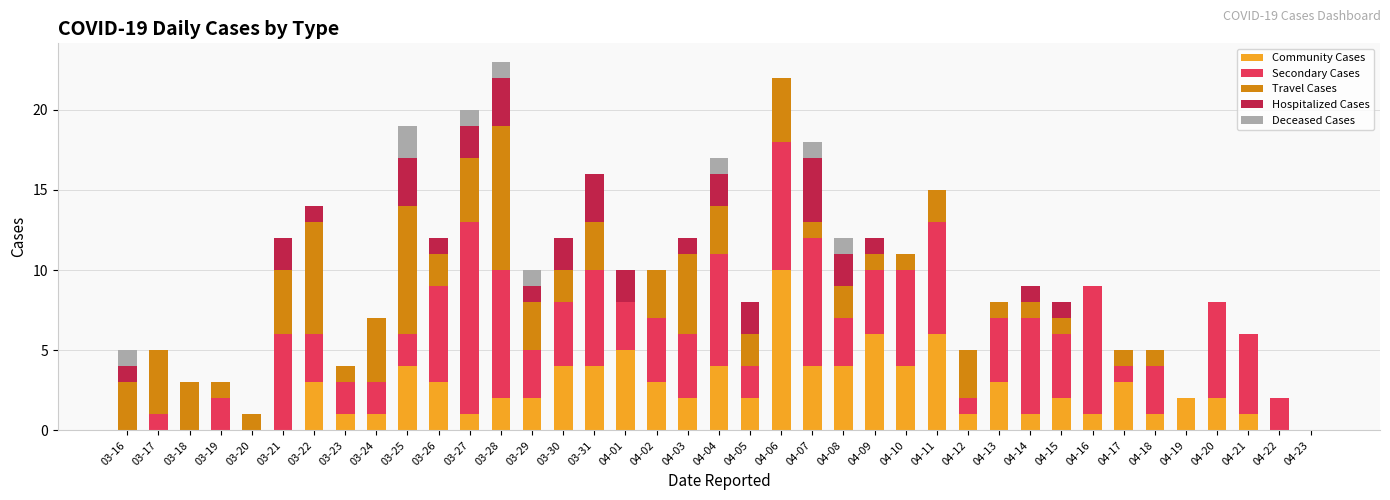

What is the maximum value for Community Cases?

10